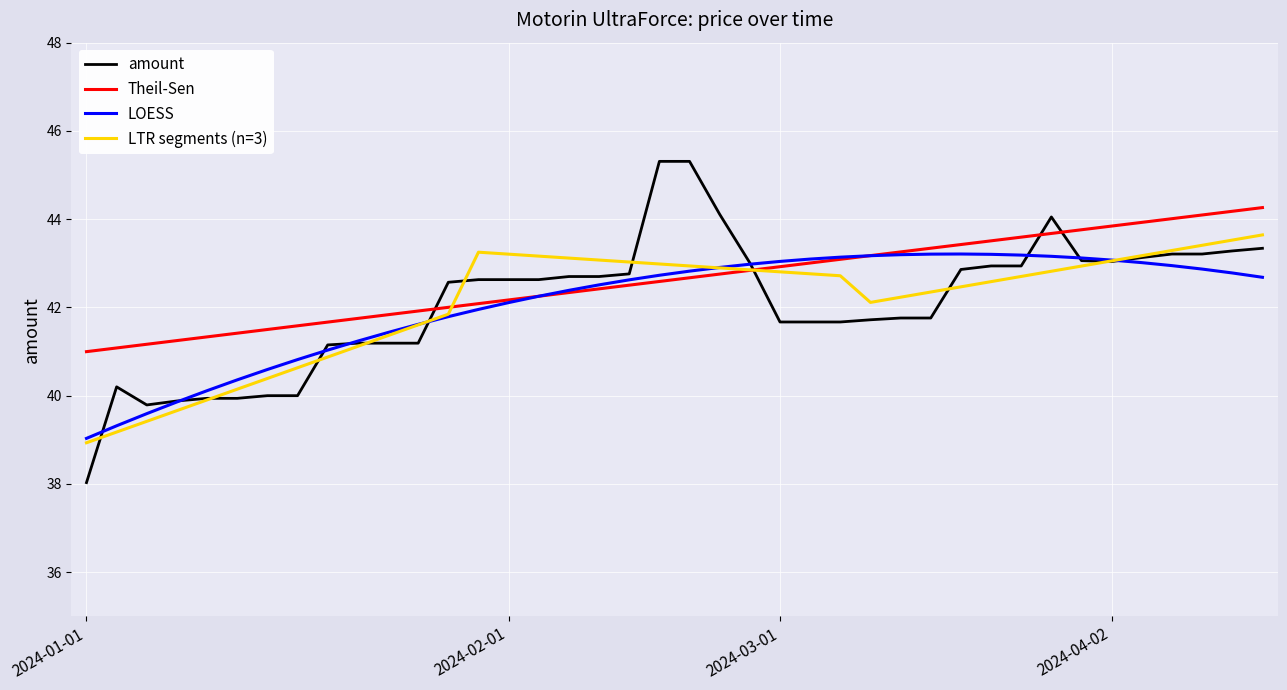

How many intersections are there between Theil-Sen and LTR segments (n=3)?

2